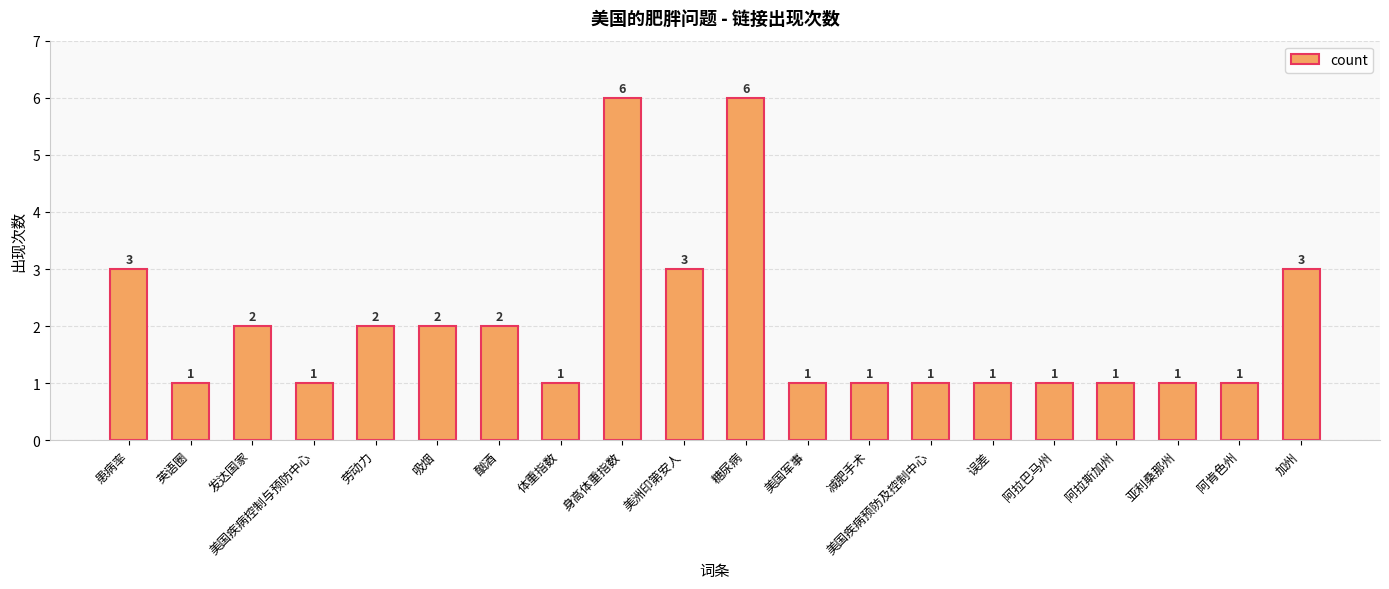

The chart shows a value of 1 at 体重指数. True or false?

True